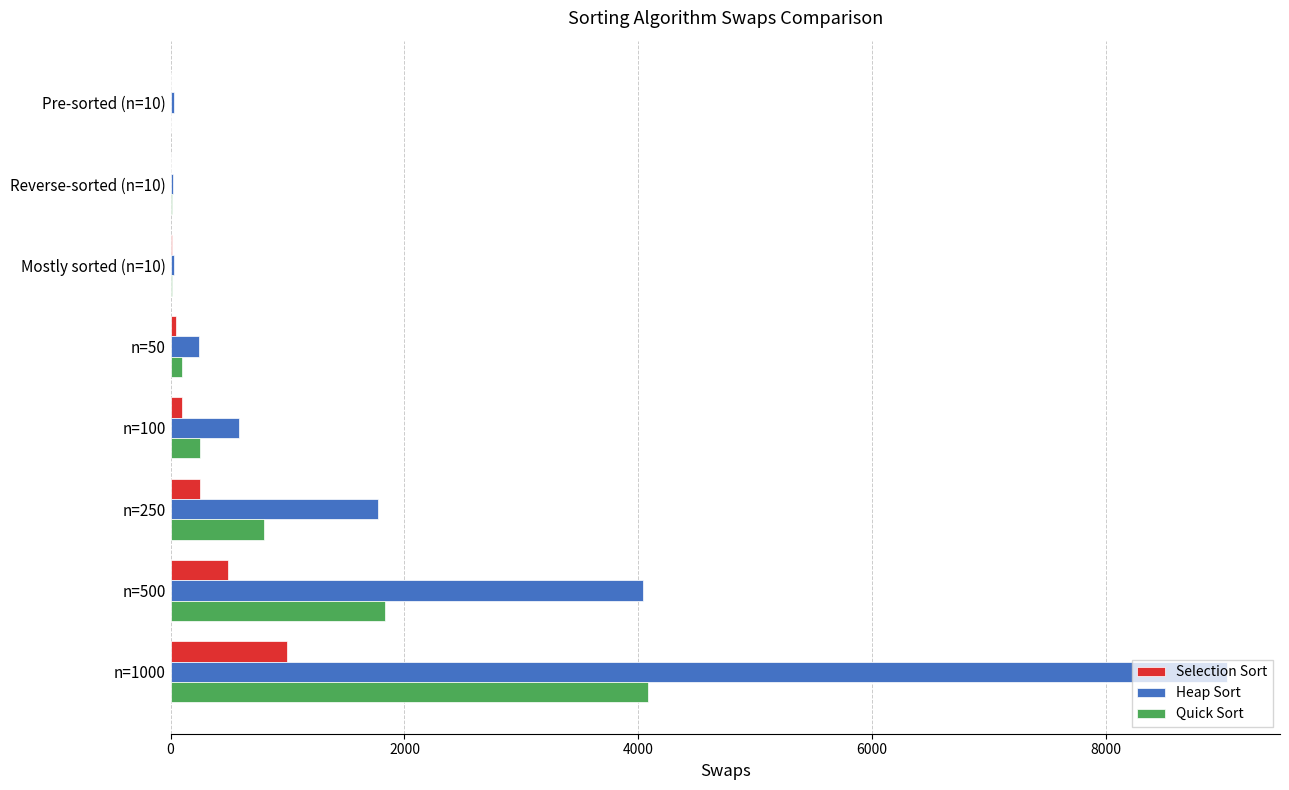

Where is Heap Sort nearest to the value 4529?

n=500